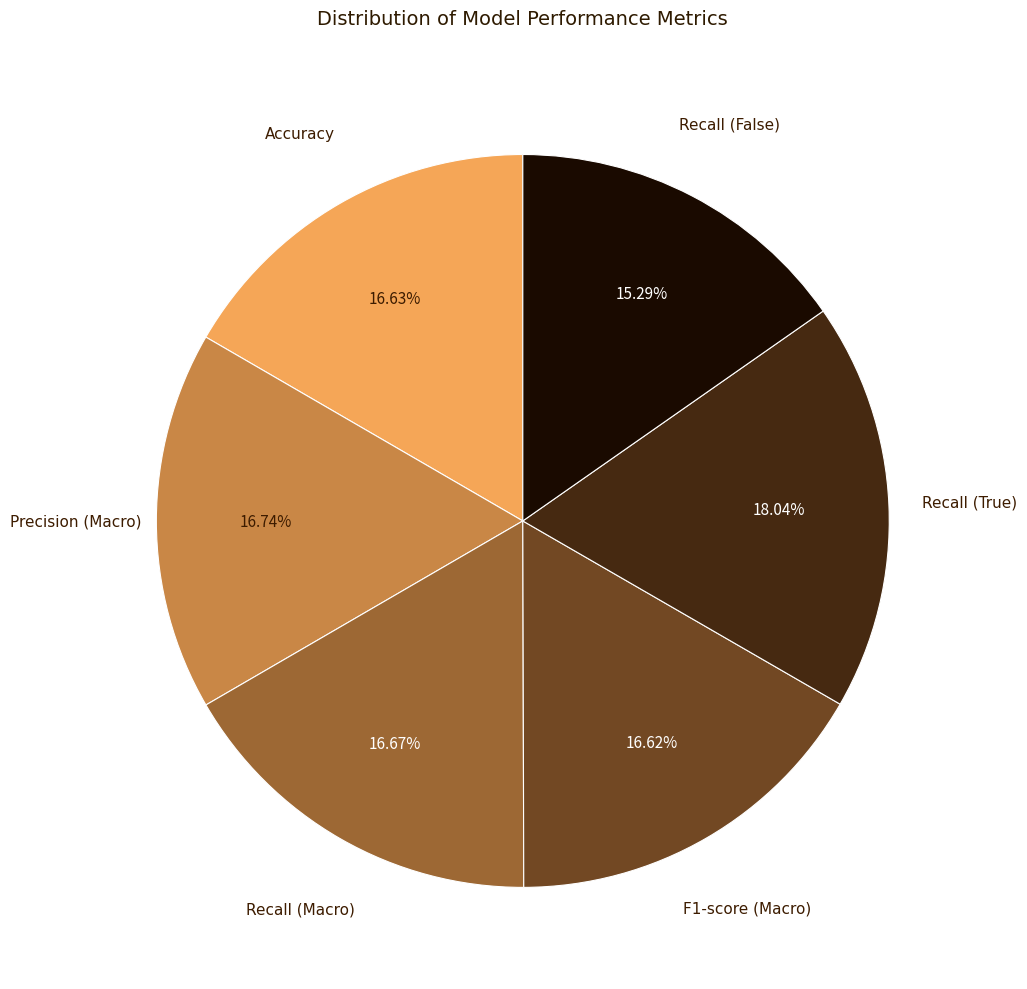

Between Recall (False) and Recall (Macro), which is larger?

Recall (Macro)